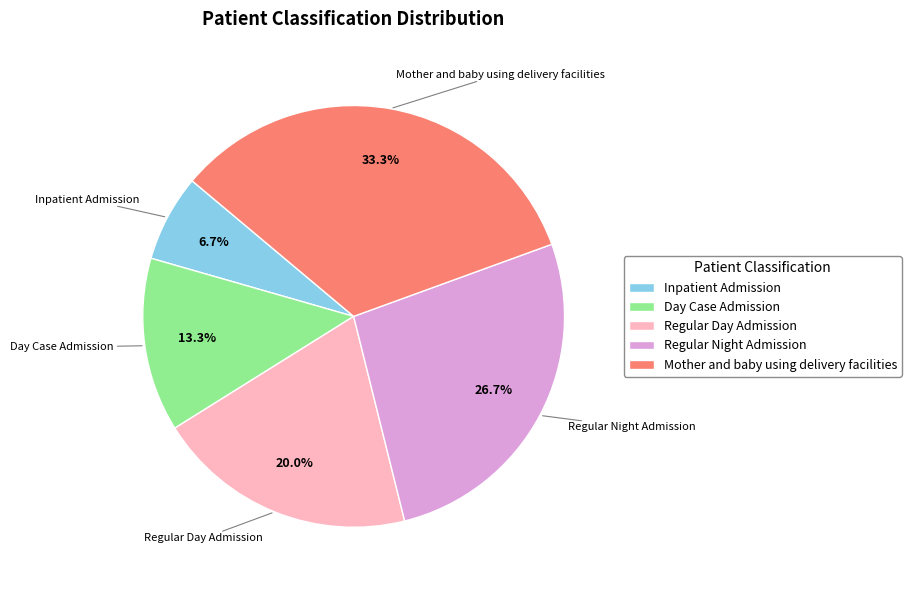

To the nearest percent, what is the difference between the Regular Day Admission and Inpatient Admission slice percentages?

13%